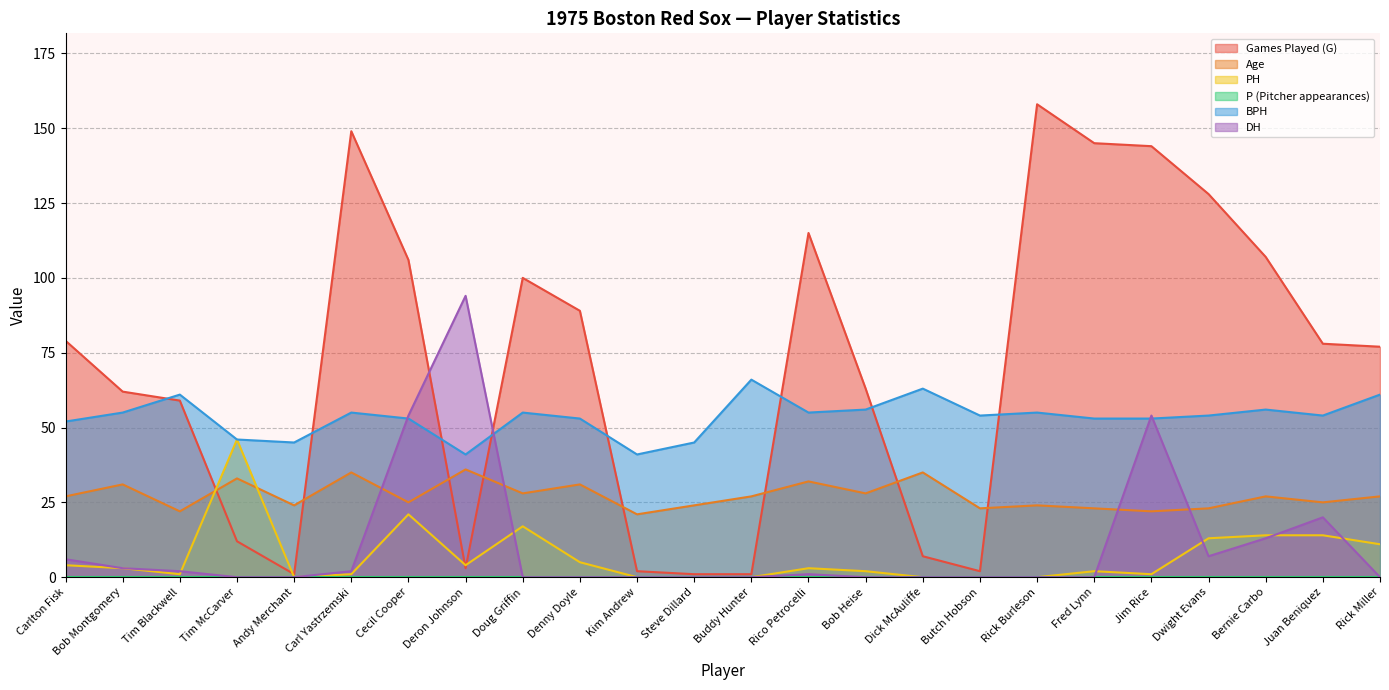

Which series ends up on top after the final intersection of Games Played (G) and BPH?

Games Played (G)